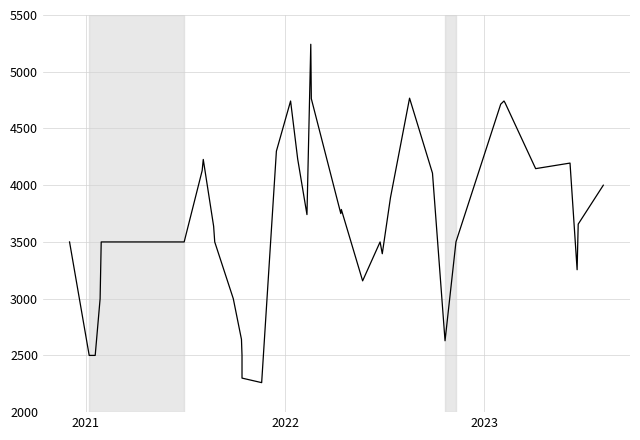

What is the sum of all values?

147129